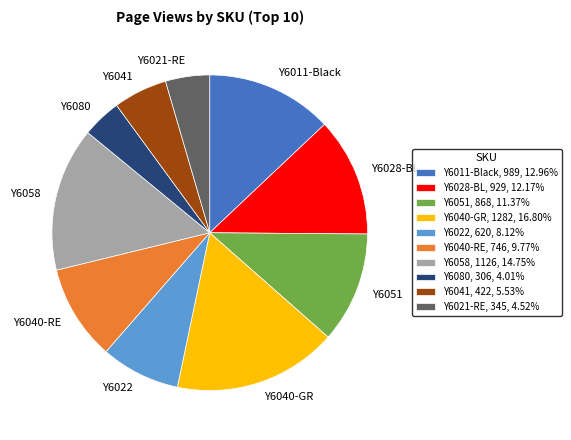

Rank the categories by value from lowest to highest.

Y6080, Y6021-RE, Y6041, Y6022, Y6040-RE, Y6051, Y6028-BL, Y6011-Black, Y6058, Y6040-GR